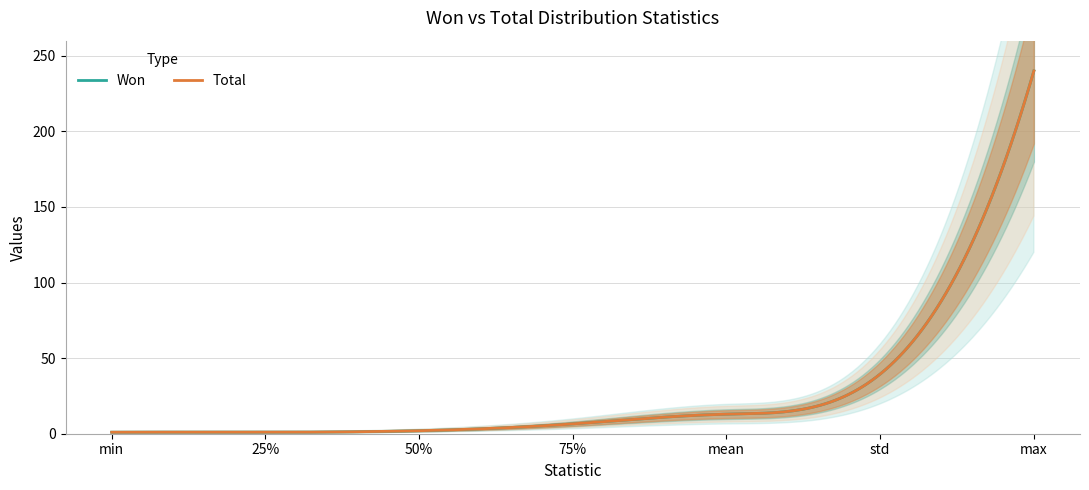

What is the highest value of the Total series?

240.0